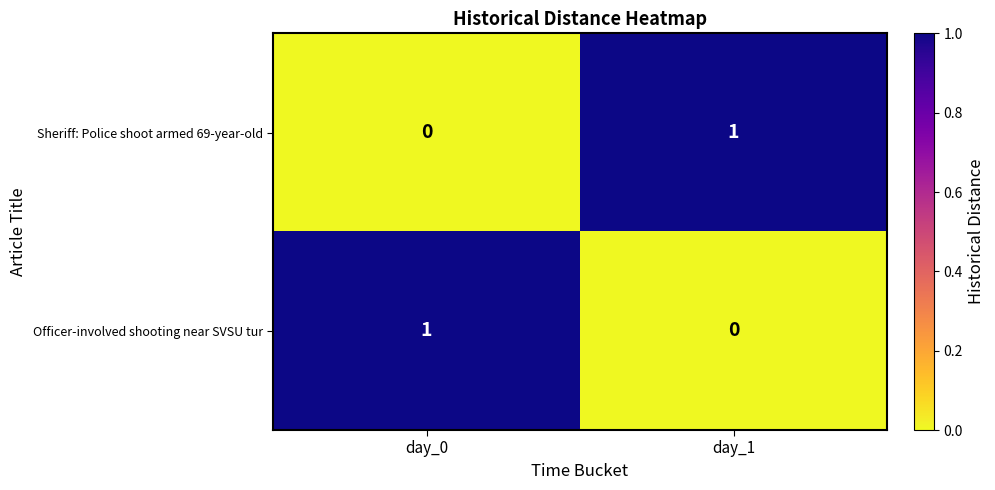

Where is Sheriff: Police shoot armed 69-year-old nearest to the value 0?

day_0